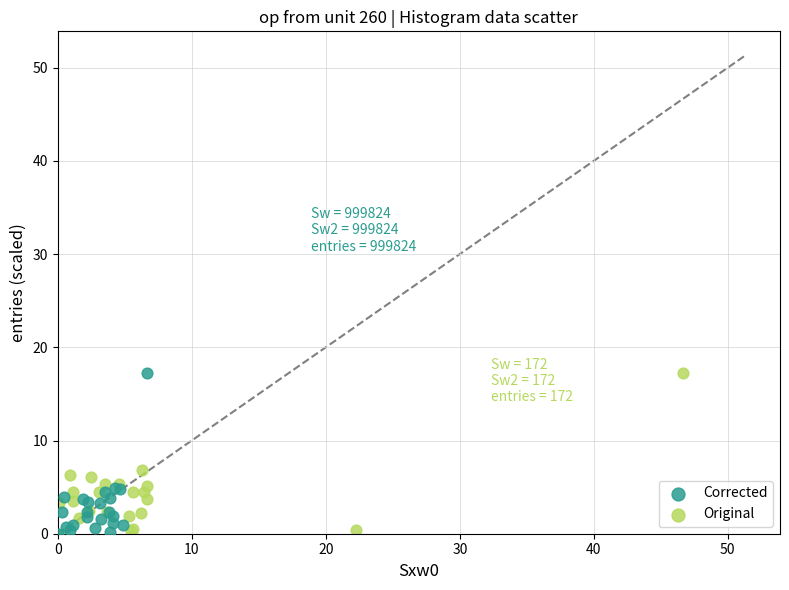

What are all the series names shown in the legend?

Corrected, Original